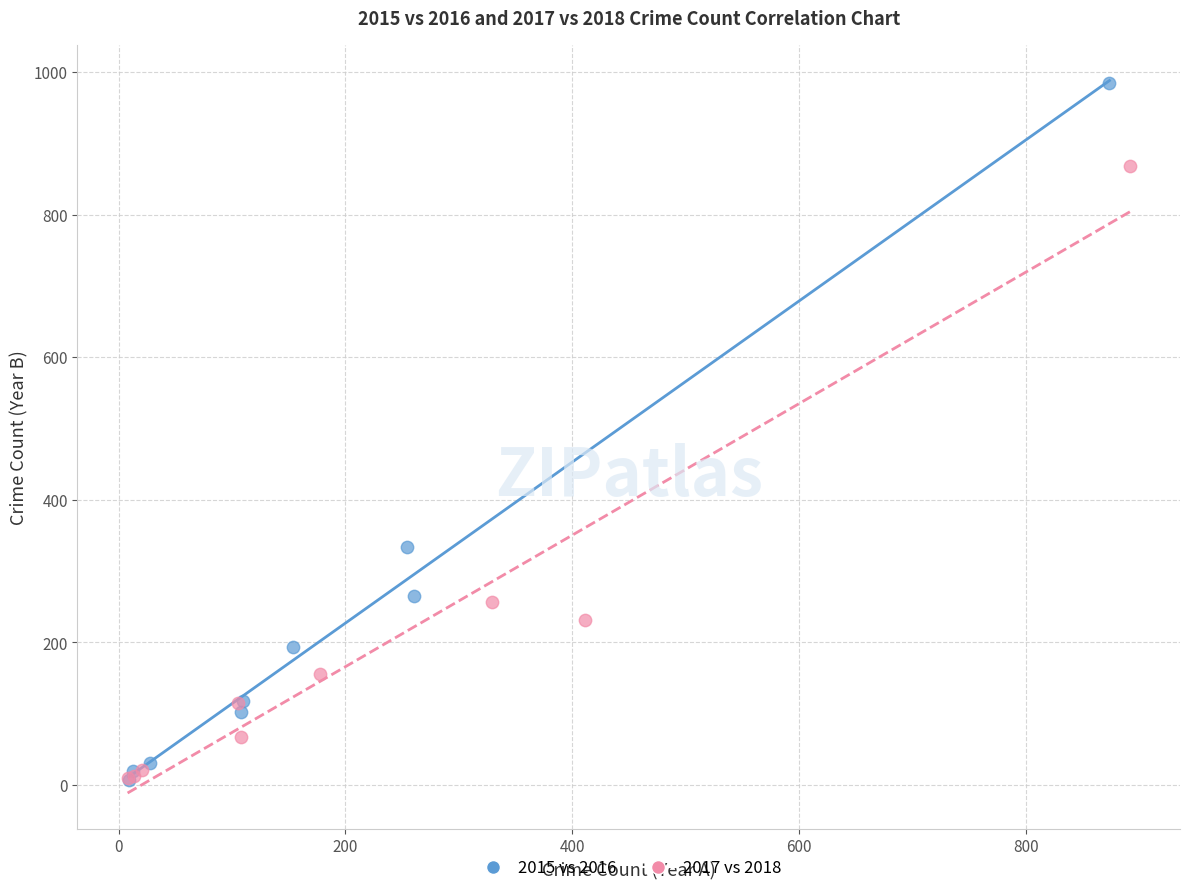

Which series contains the highest Y value?

2015 vs 2016